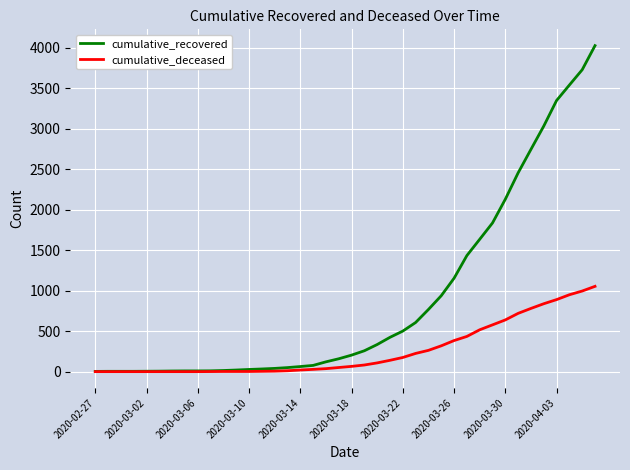

Which series has the largest range (max minus min)?

cumulative_recovered